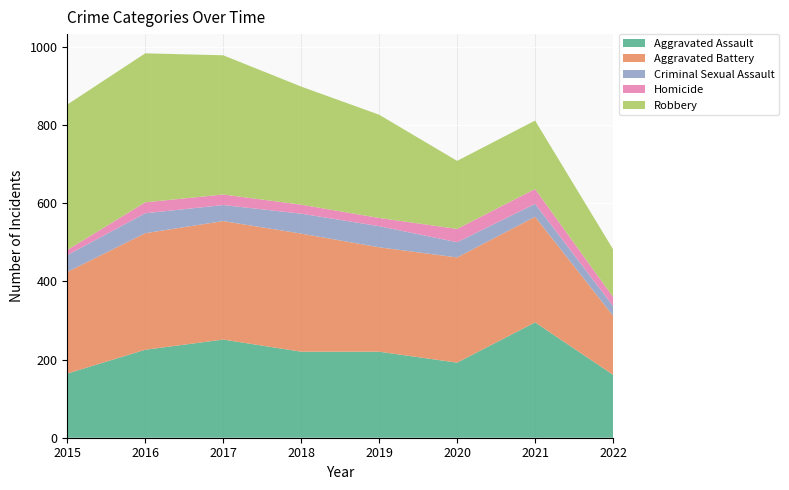

Reading left to right, transcribe all the data shown in this chart.

Aggravated Assault: 164	225	251	220	220	192	295	161
Aggravated Battery: 260	298	303	302	267	269	270	151
Criminal Sexual Assault: 43	51	41	51	54	39	33	25
Homicide: 13	28	27	23	21	34	38	23
Robbery: 372	381	356	302	264	174	175	122